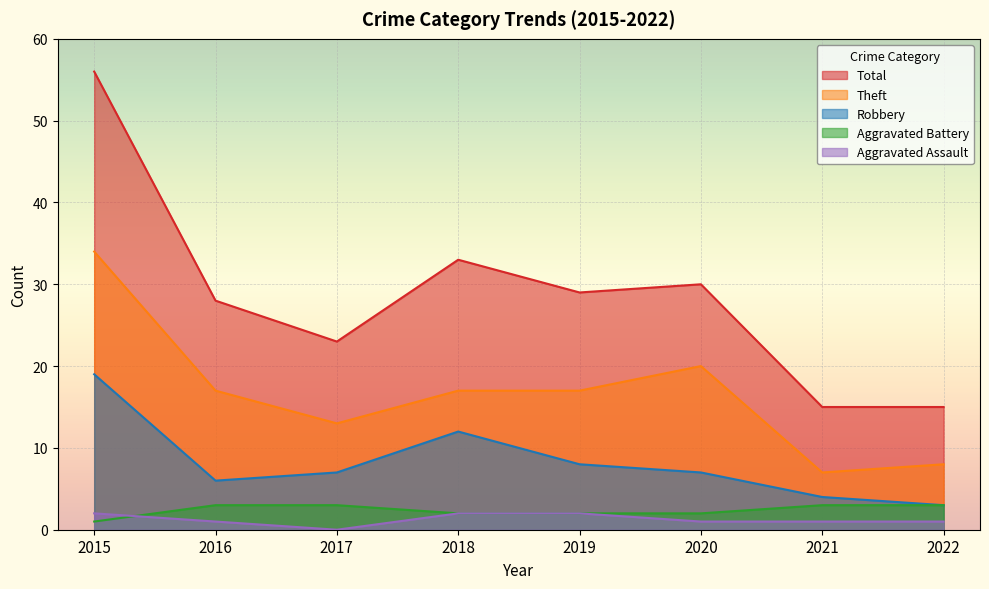

True or false: Robbery has a value of 3 at 2022.

True